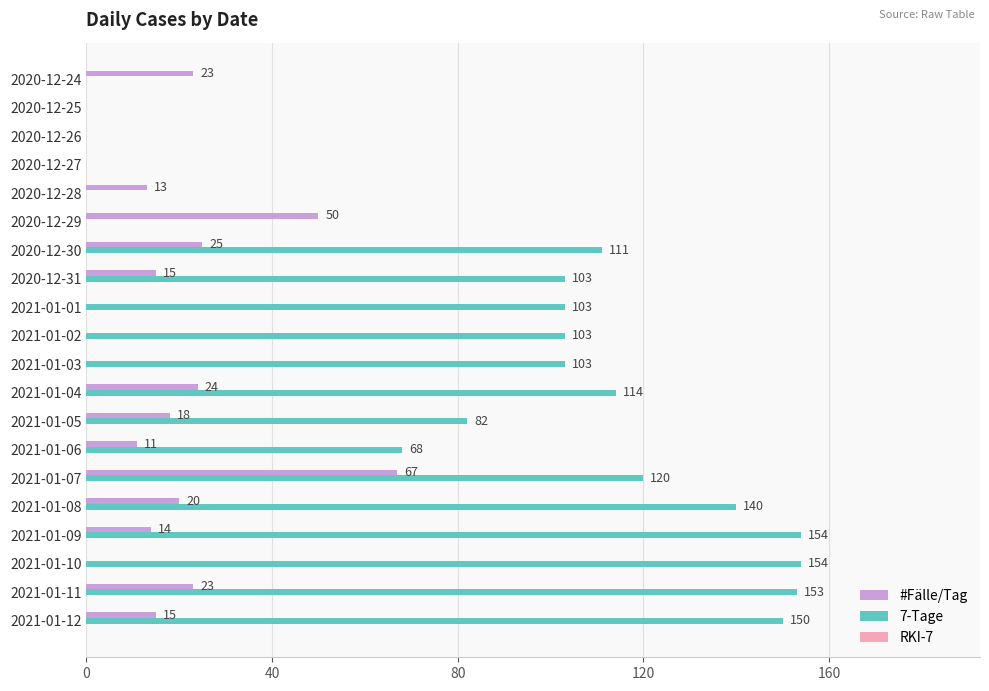

Is the value of 7-Tage at 2021-01-05 greater than the value of #Fälle/Tag at 2020-12-25?

Yes